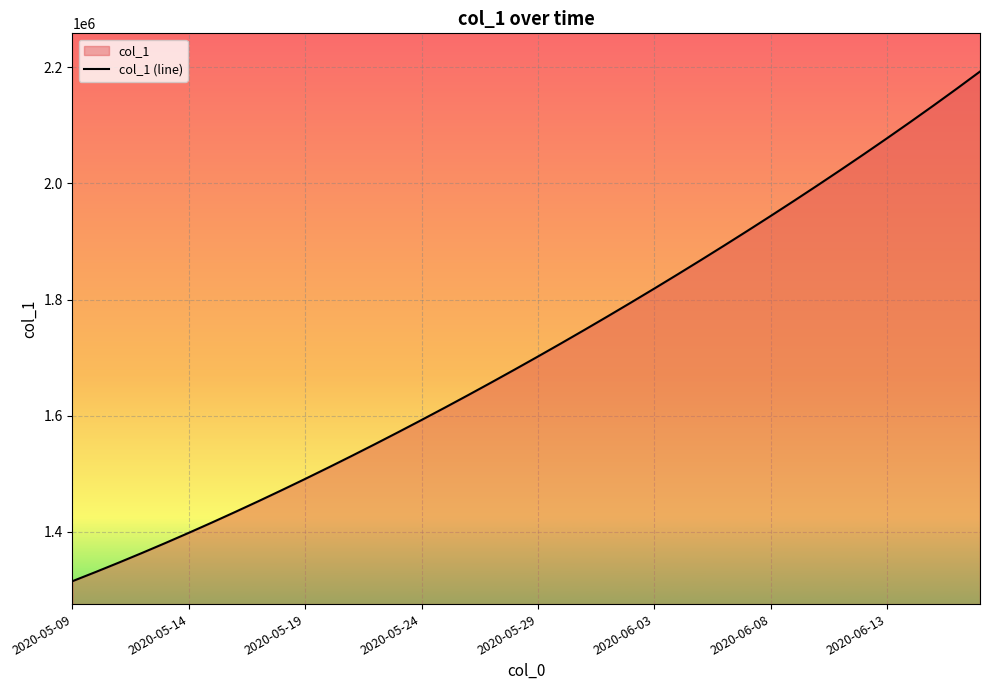

How many lines are shown in the chart?

1